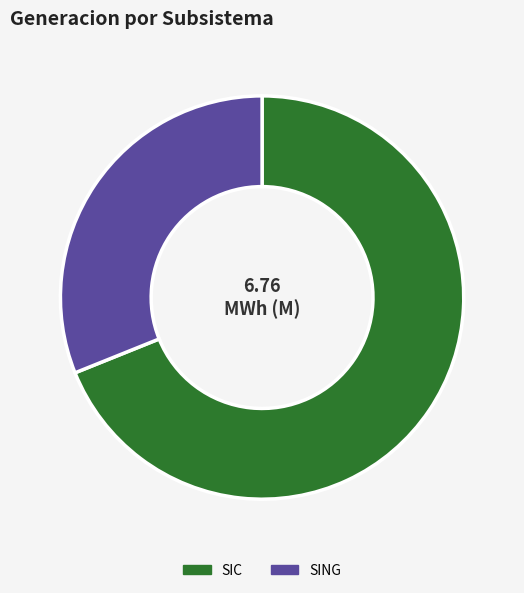

How many slices are in this pie chart?

2